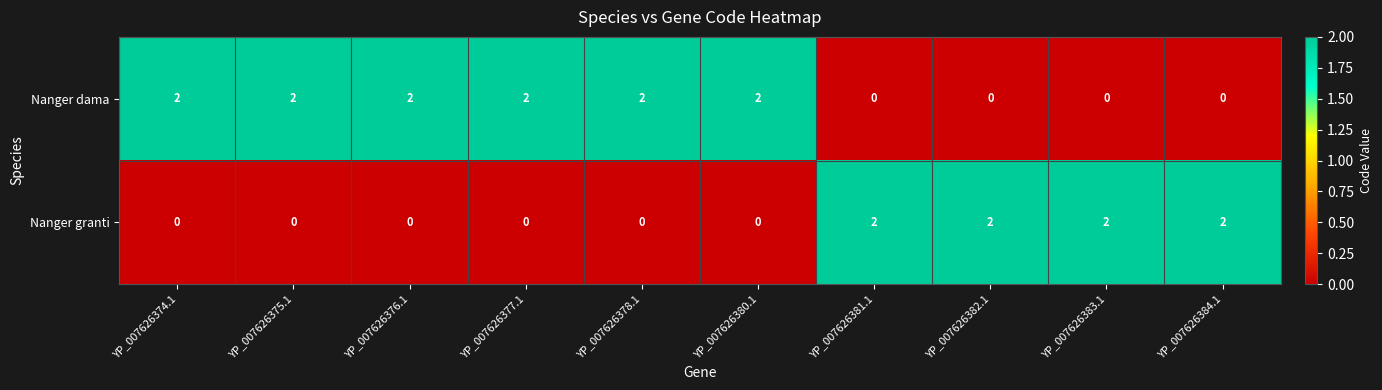

Reading left to right, what are all the values shown in this chart?

Nanger dama: 2	2	2	2	2	2	0	0	0	0
Nanger granti: 0	0	0	0	0	0	2	2	2	2